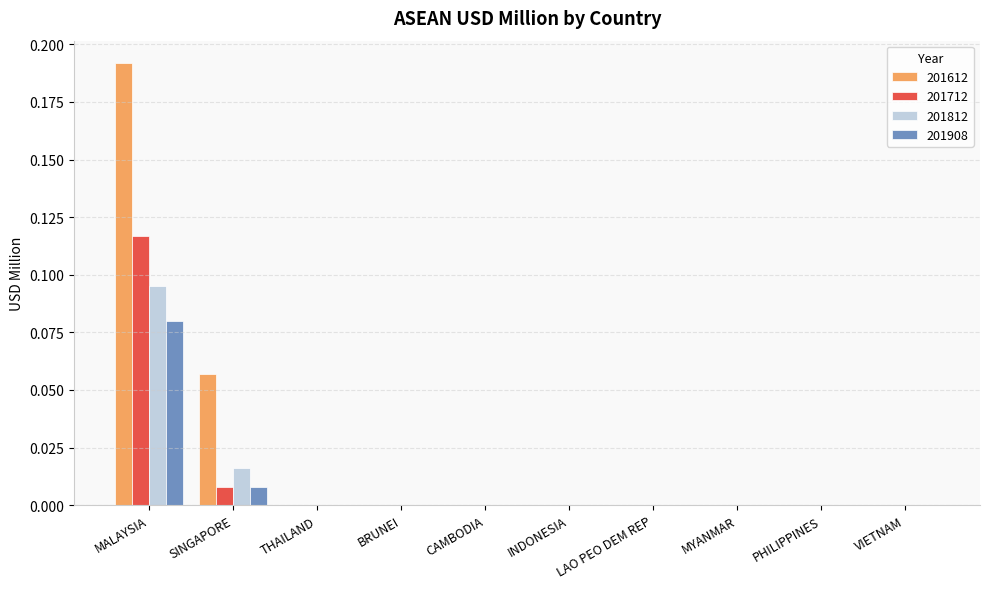

True or false: 201812 has a value of 0.0 at MYANMAR.

True